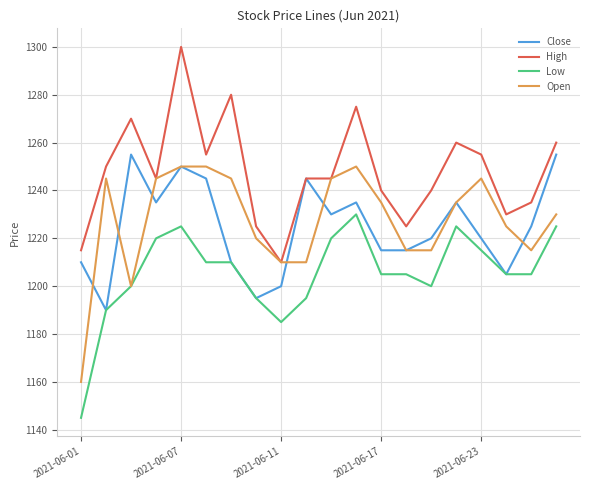

True or false: Low and High intersect in this chart.

False